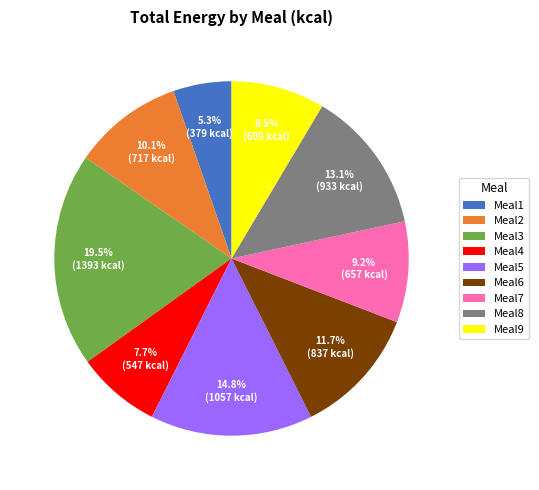

Which category has the smallest portion of the pie?

Meal1